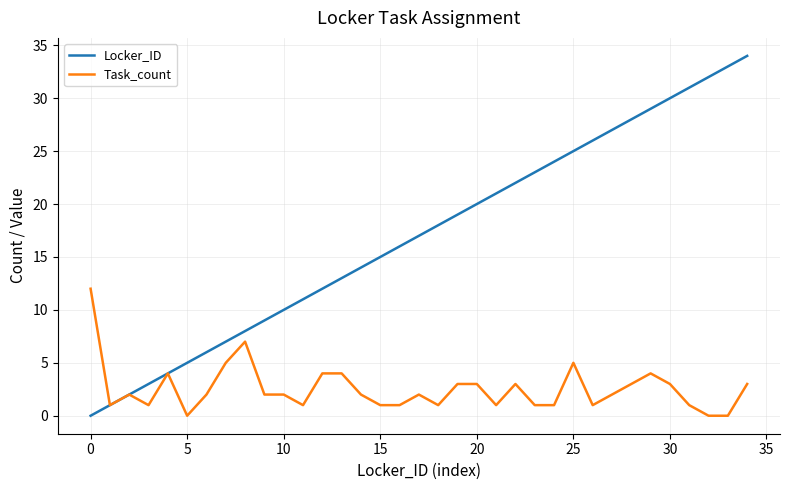

What is the maximum value shown in the chart?

34